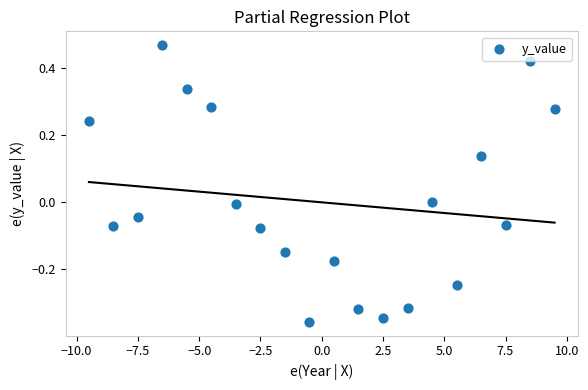

What is the range of X values (max minus min)?

19.0